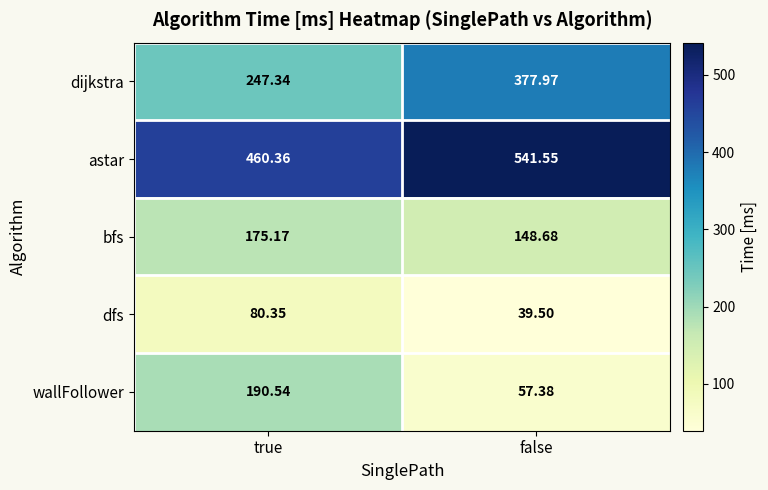

Between true and false, which series saw the biggest shift?

wallFollower